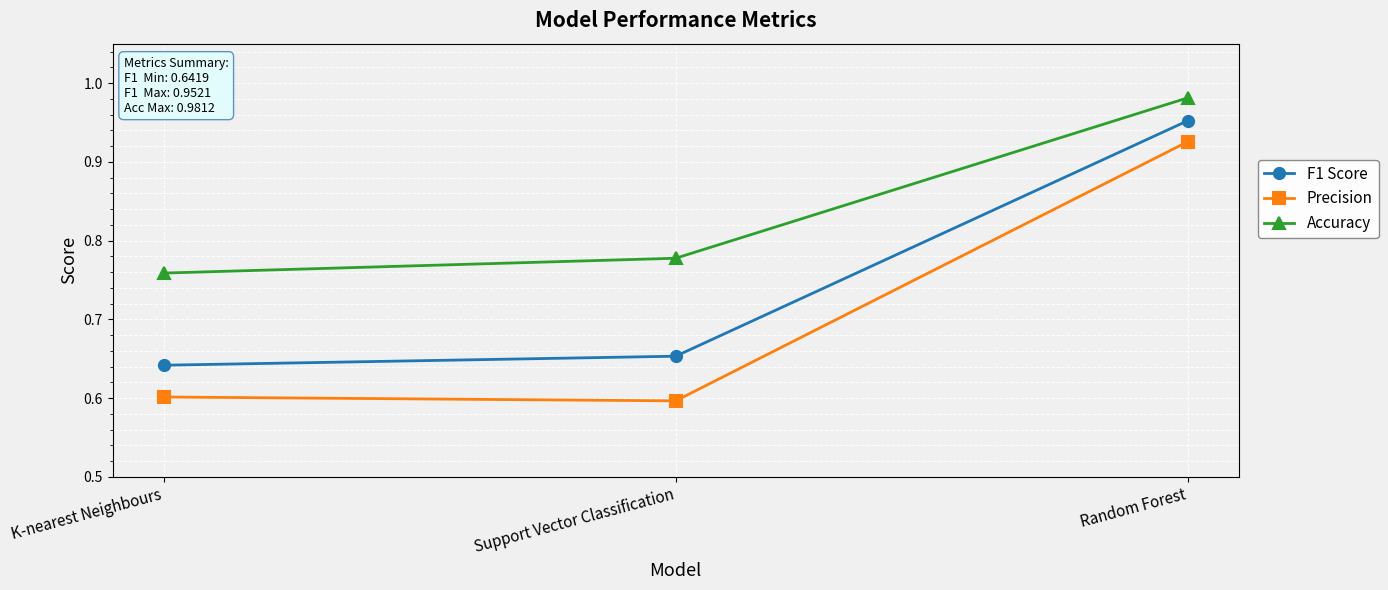

The value of F1 Score at K-nearest Neighbours is 0.6. True or false?

True